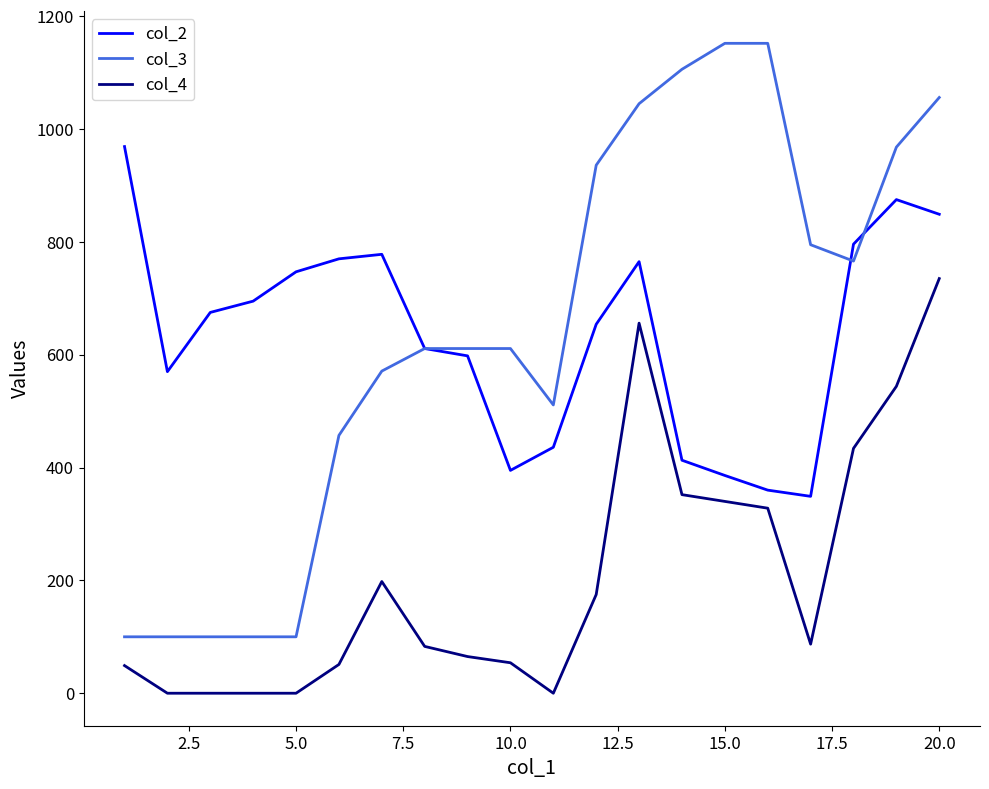

True or false: col_4 and col_2 intersect in this chart.

False